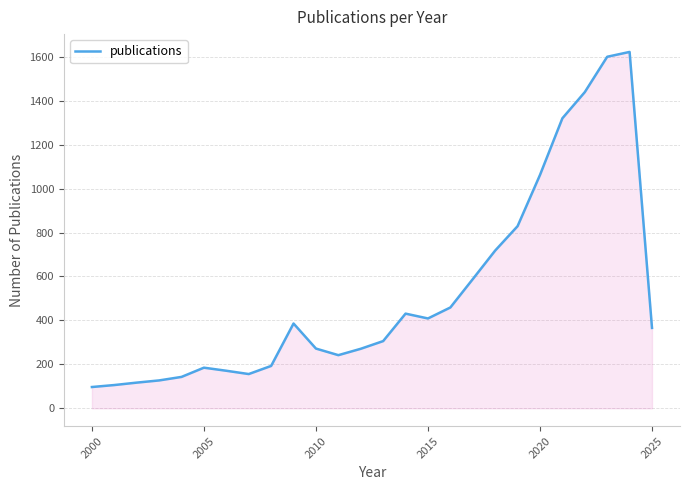

What is the difference between the maximum and minimum values?

1525